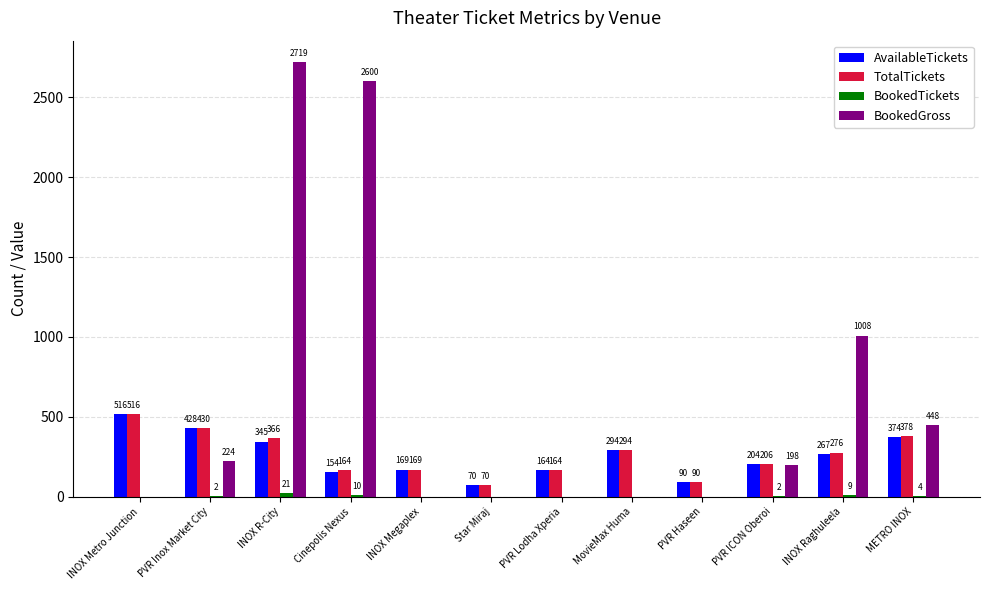

What is the average value of the TotalTickets series?

260